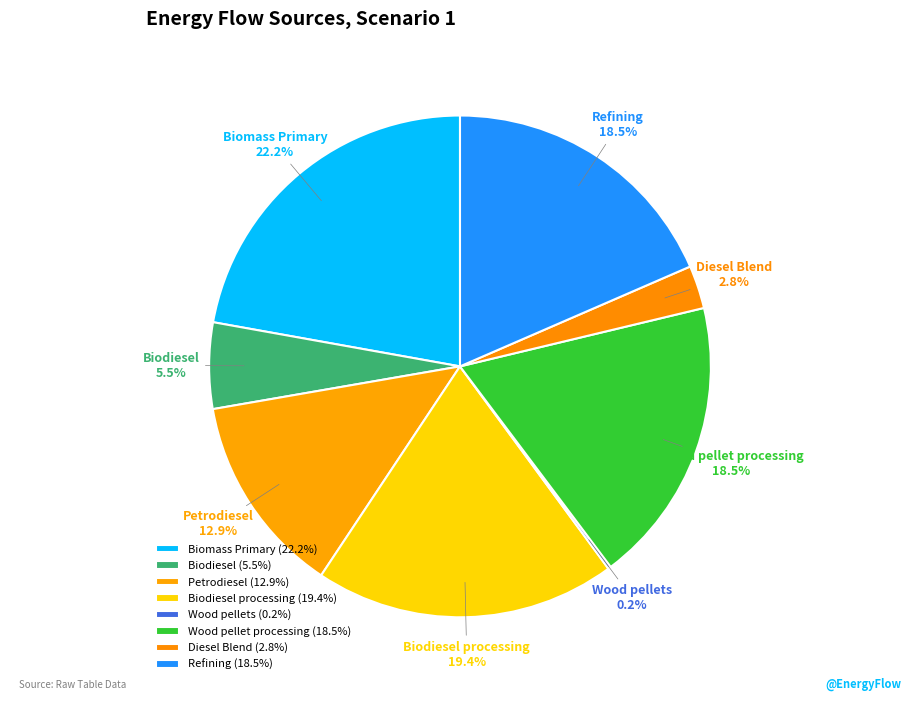

To the nearest percent, what is the average slice percentage?

12%